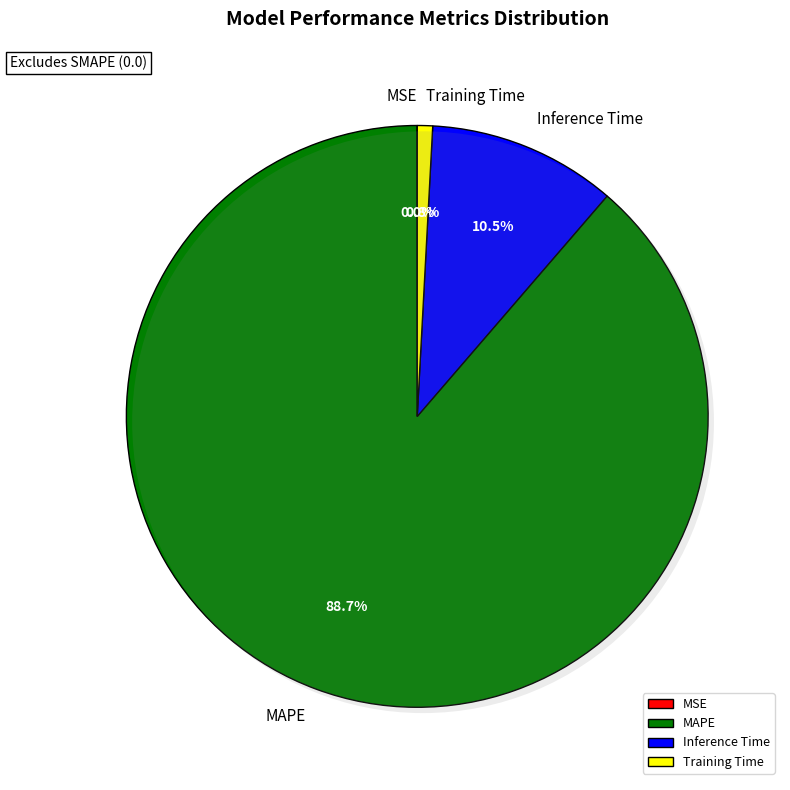

Which slice represents more than half of the pie?

MAPE